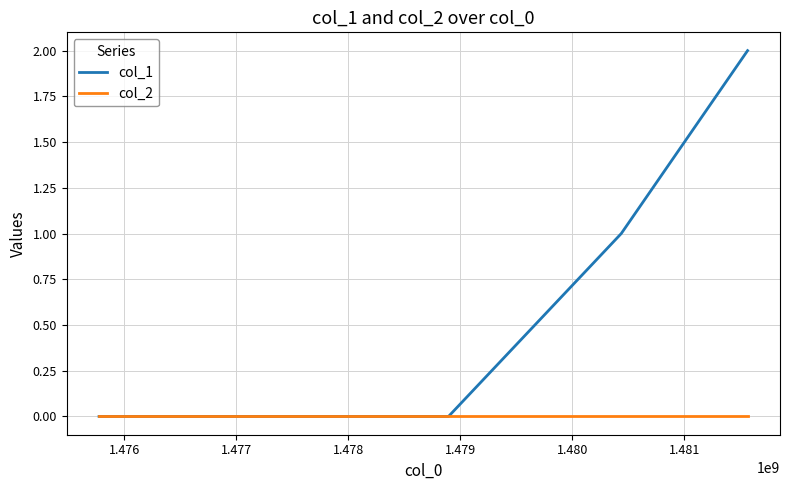

Which series has the largest total across all categories?

col_1